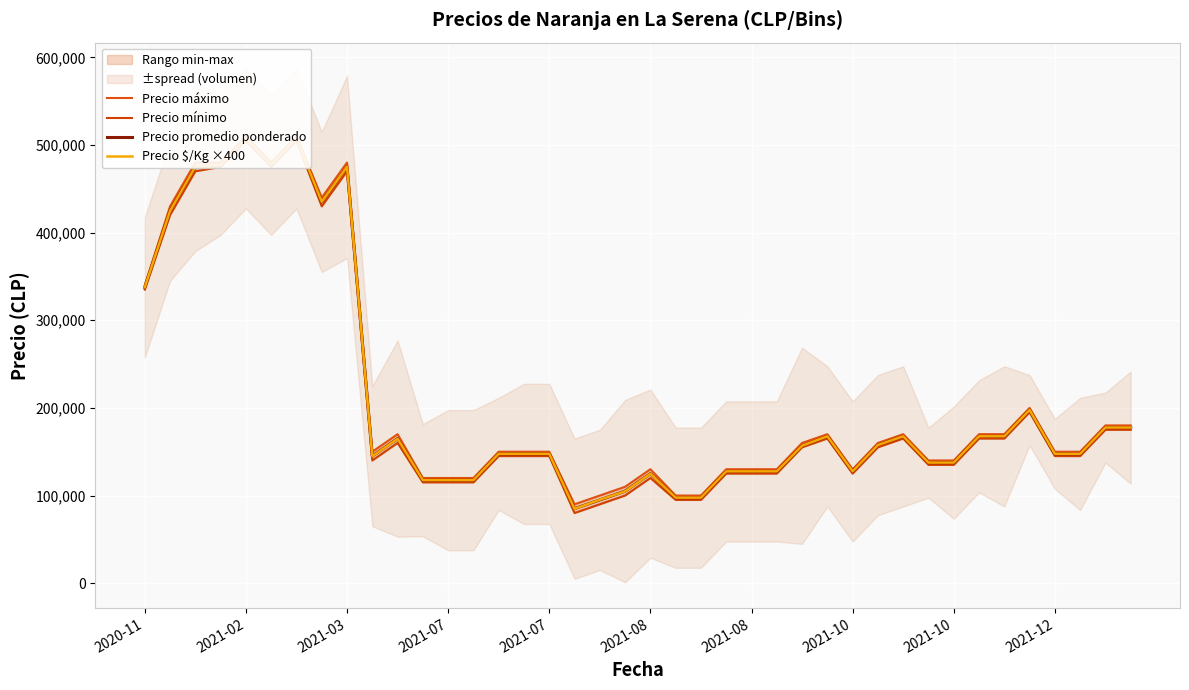

Between 2020-11 and 37, which is larger?

2020-11